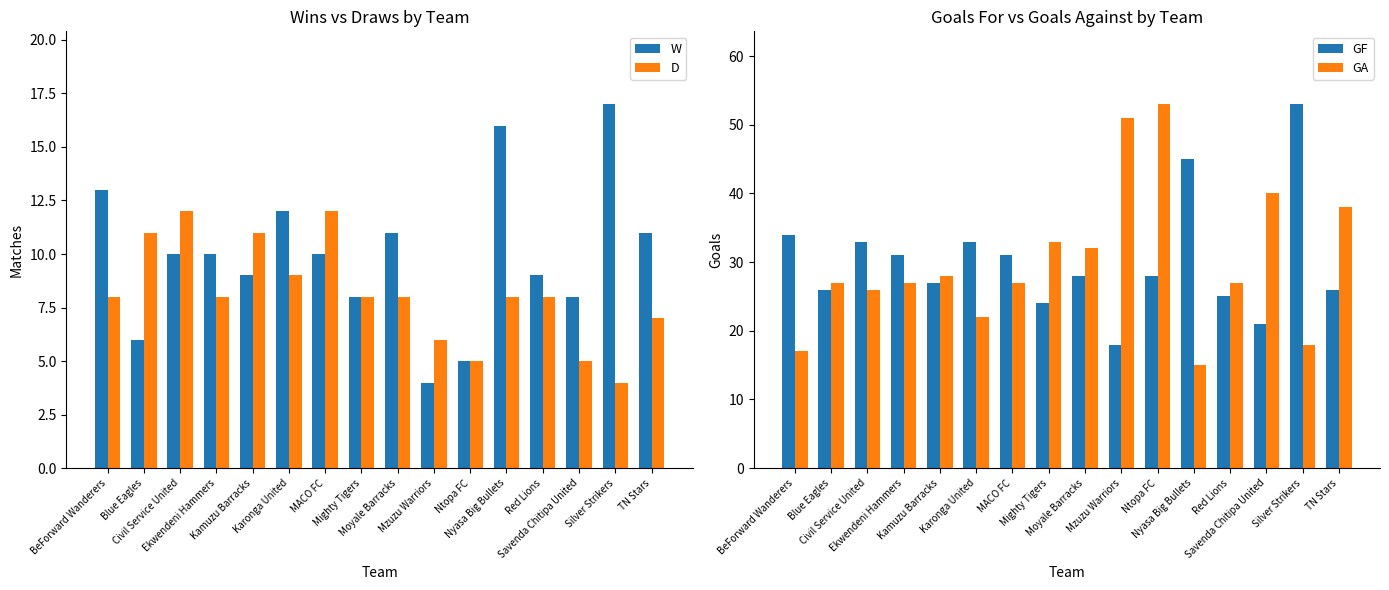

What position from the right is TN Stars?

1